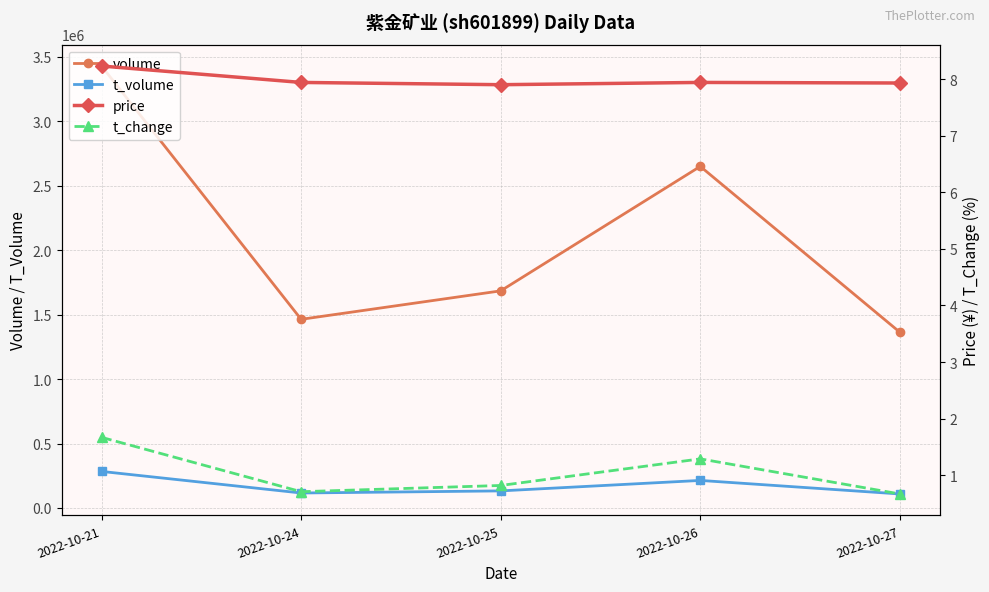

How many values in the volume series are below 1684840?

2